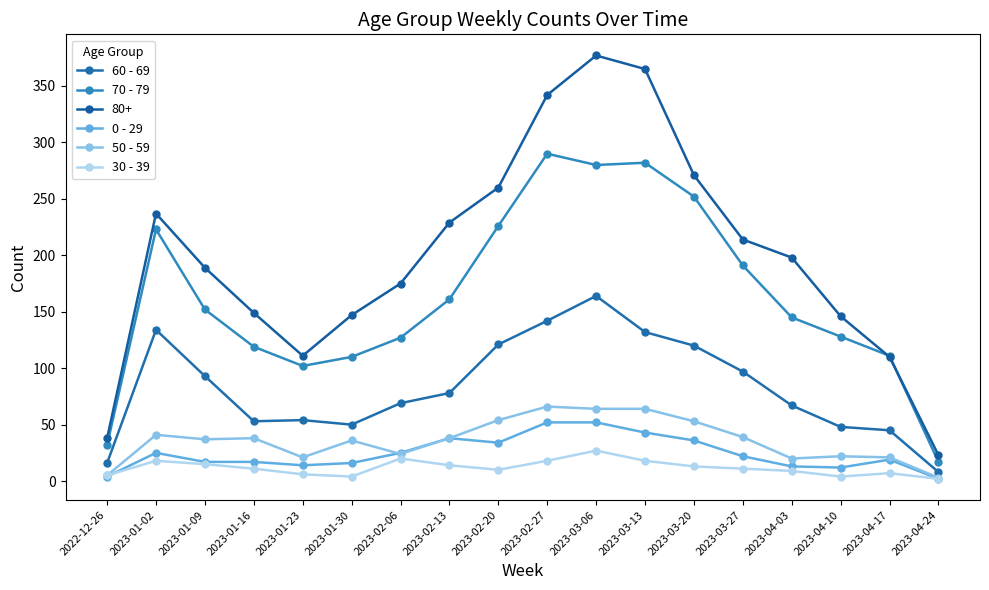

True or false: 70 - 79 and 30 - 39 intersect in this chart.

False